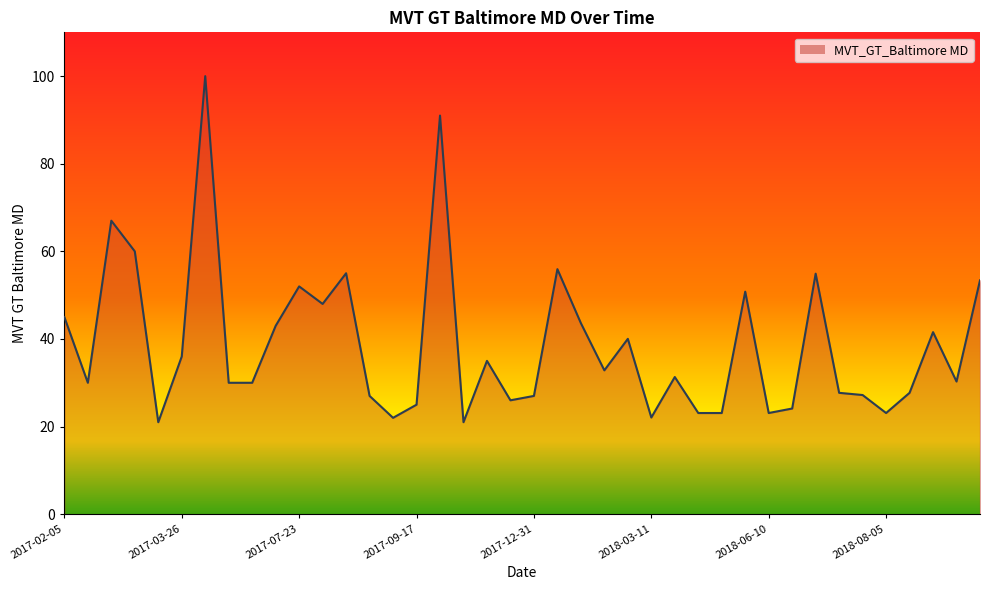

What is the smallest value displayed?

21.0